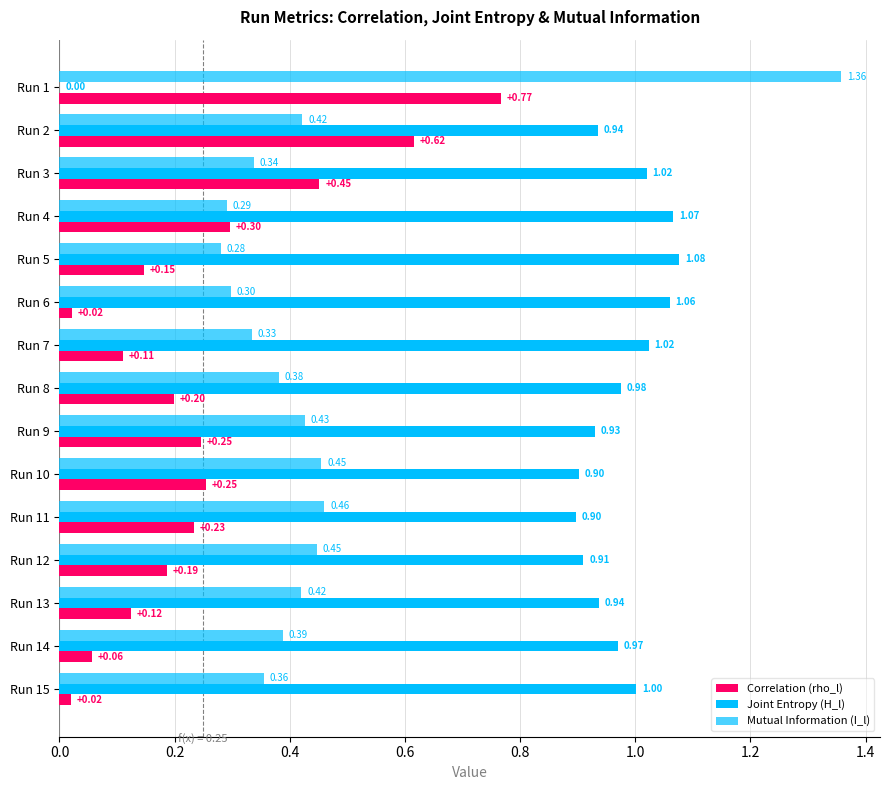

How many distinct data groups are displayed?

3